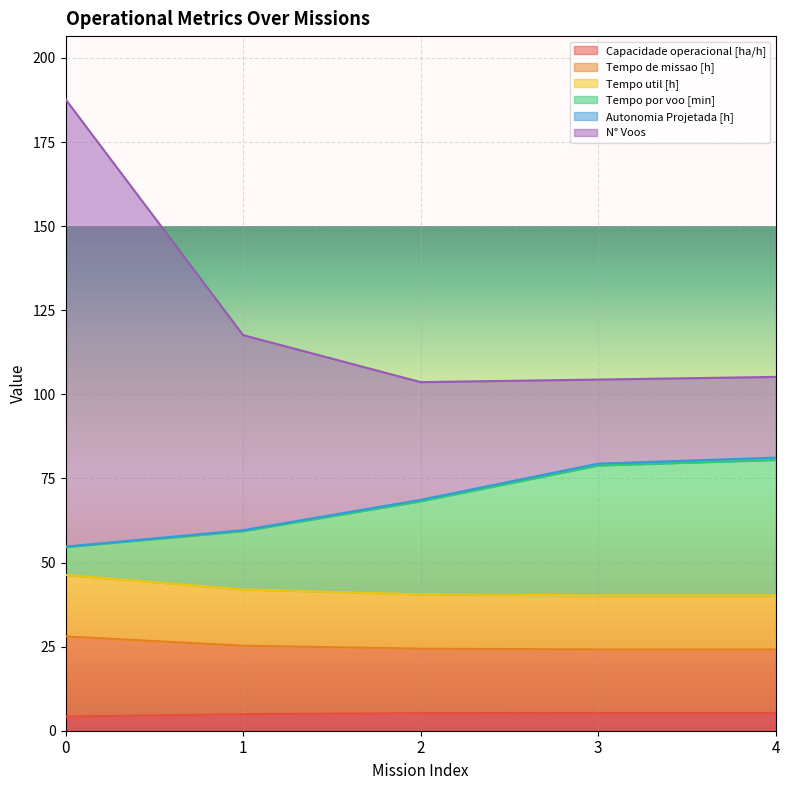

Is it true that Tempo por voo [min] equals 79.4 at 3?

True